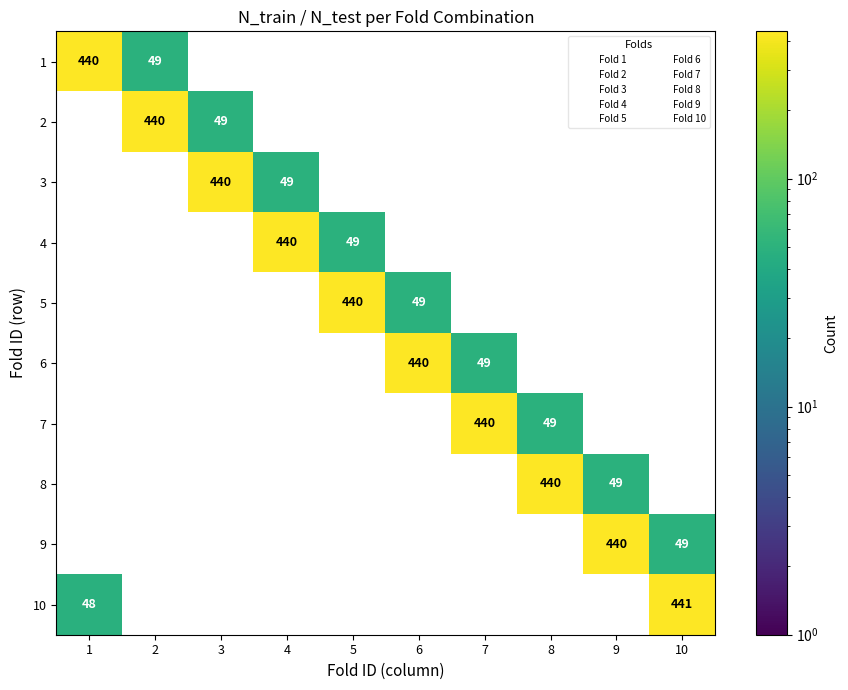

List the labels in order of 6 value, smallest first.

1, 2, 3, 4, 5, 8, 9, 10, 7, 6